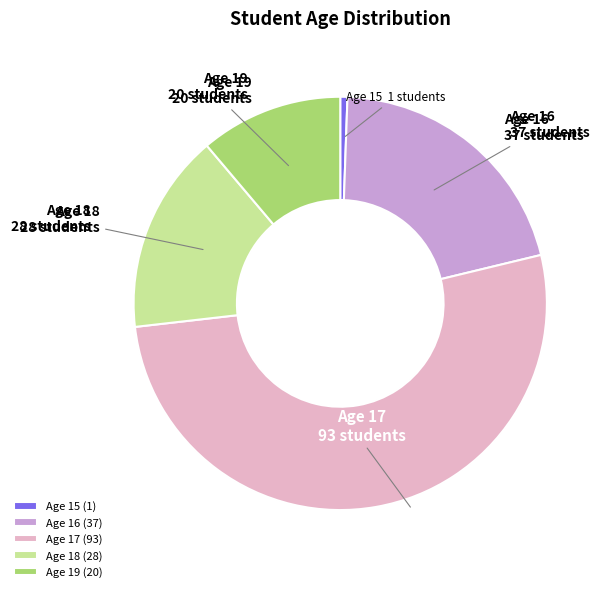

Is there a majority slice in this chart?

Yes